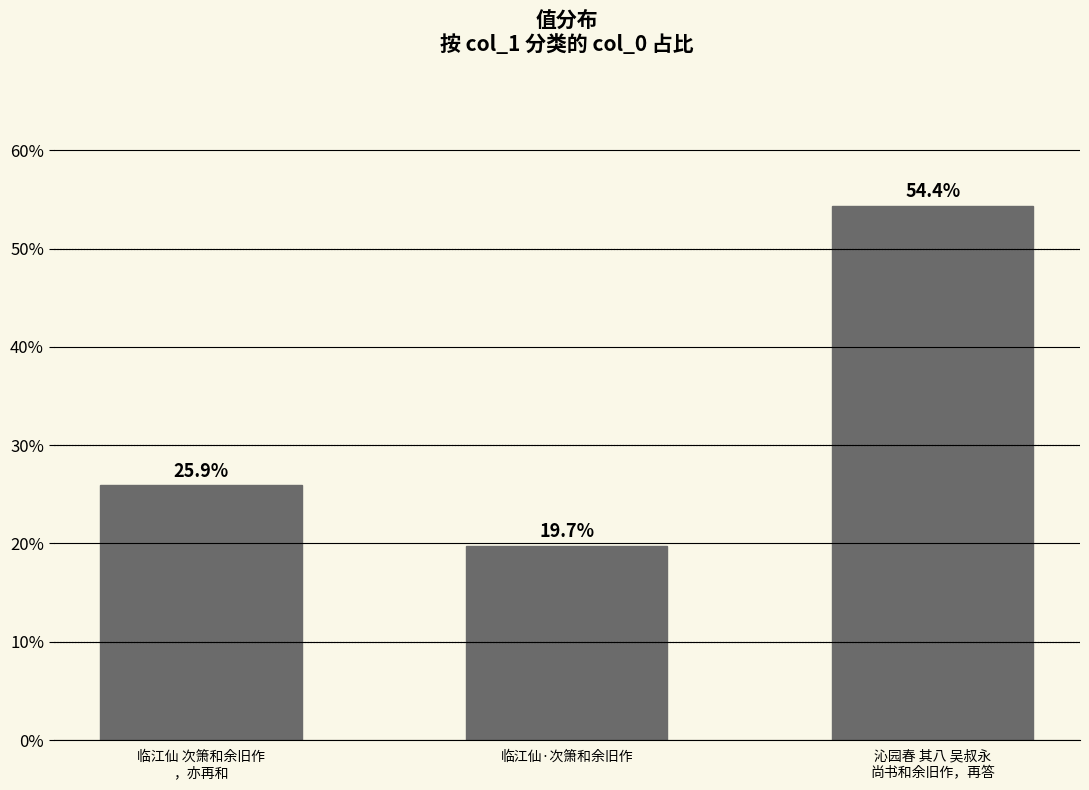

What is the value of the 2nd bar from the left?

19.7